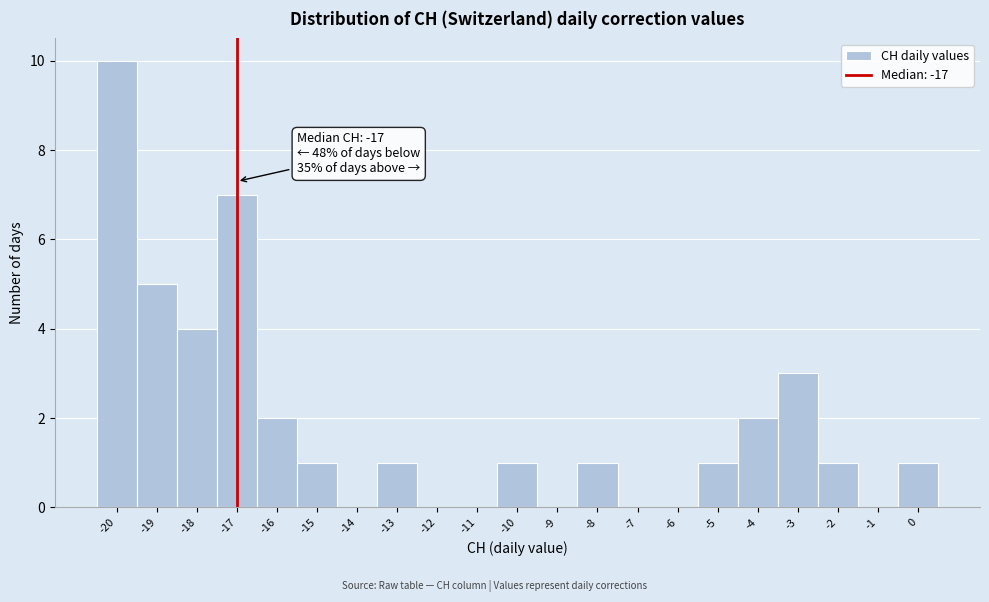

Over which range of the x-axis is the bar tallest?

-20.5 to -19.5